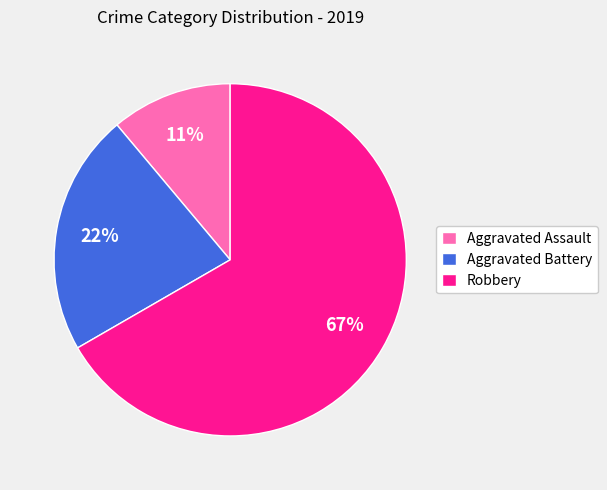

Which category accounts for the majority?

Robbery